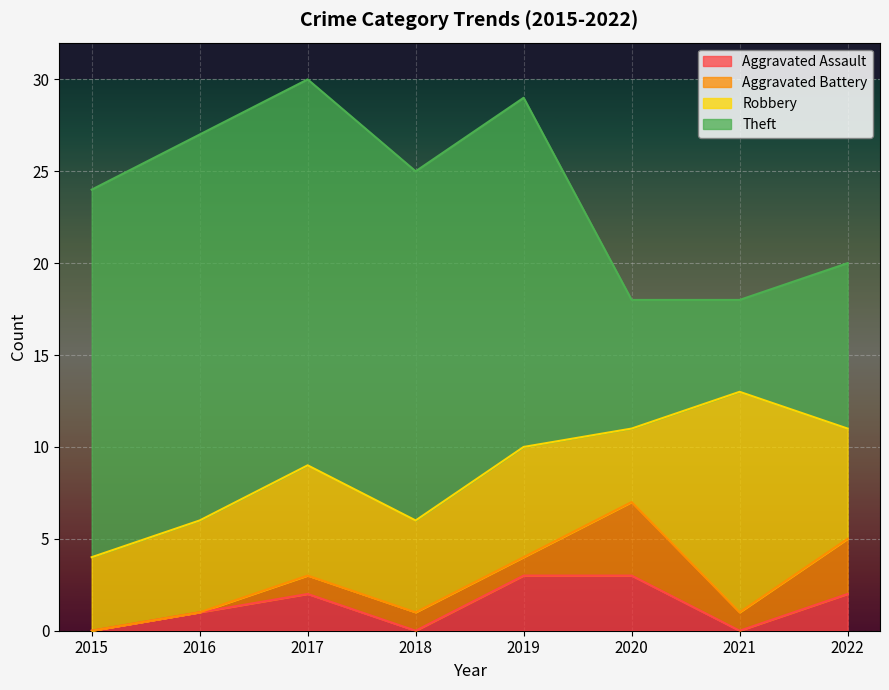

Rank the series at 2017 from highest to lowest value.

Theft, Robbery, Aggravated Assault, Aggravated Battery